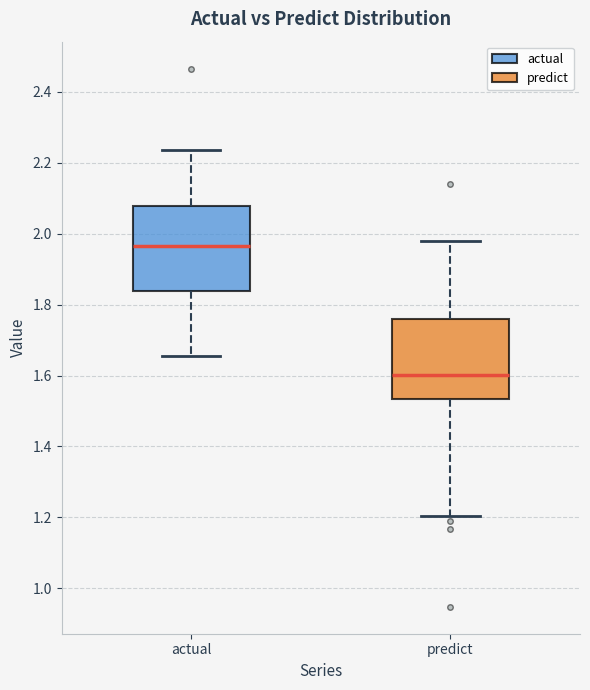

Reading left to right, transcribe this box plot: for each box, give where its median line is, the range the box spans, and where its two whiskers end, as read against the y-axis. The values are not printed on the chart, so give them approximately, as read against the axis.

actual: median 1.96, box 1.84 to 2.08, whiskers 1.66 to 2.24
predict: median 1.60, box 1.54 to 1.76, whiskers 1.20 to 1.98